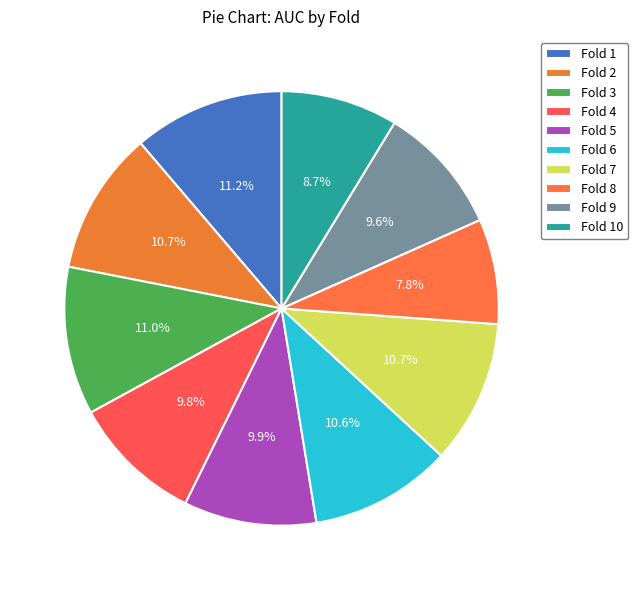

What is the total percentage of Fold 6 and Fold 10?

19.3%